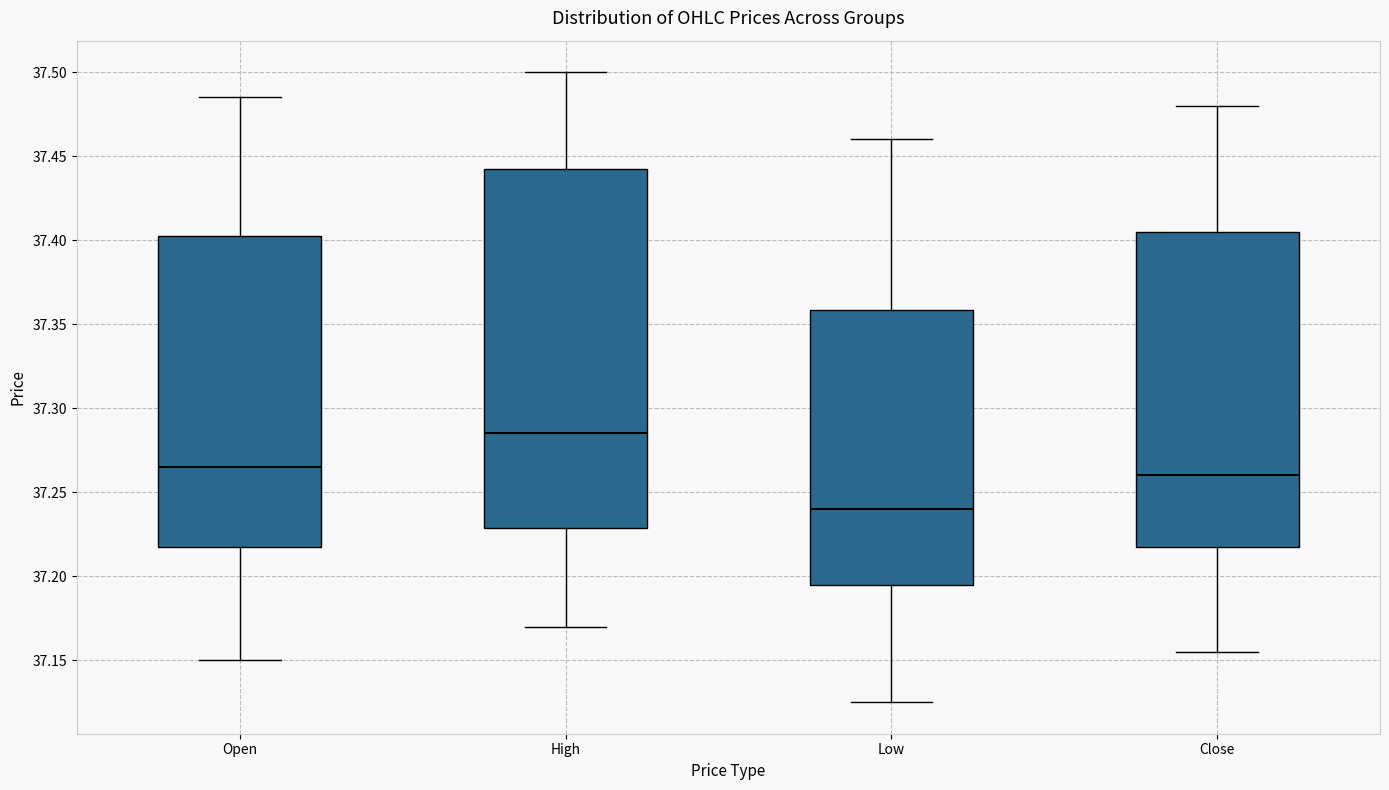

Which box has the highest median line?

High